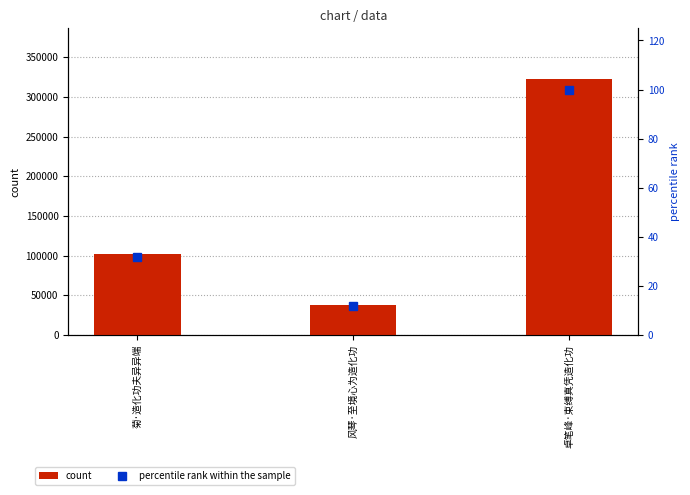

What is the value of the percentile rank within the sample bar at the 3rd from the left?

100.0